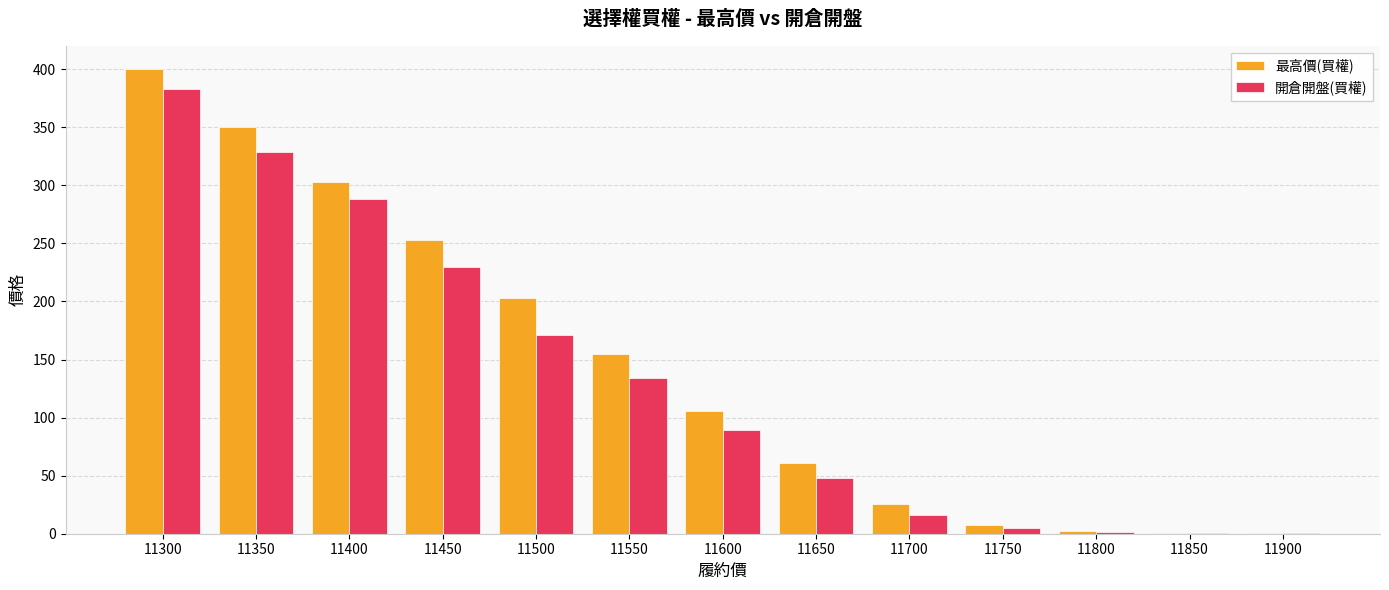

Is it true that 開倉開盤(買權) equals 288.0 at 11400?

True